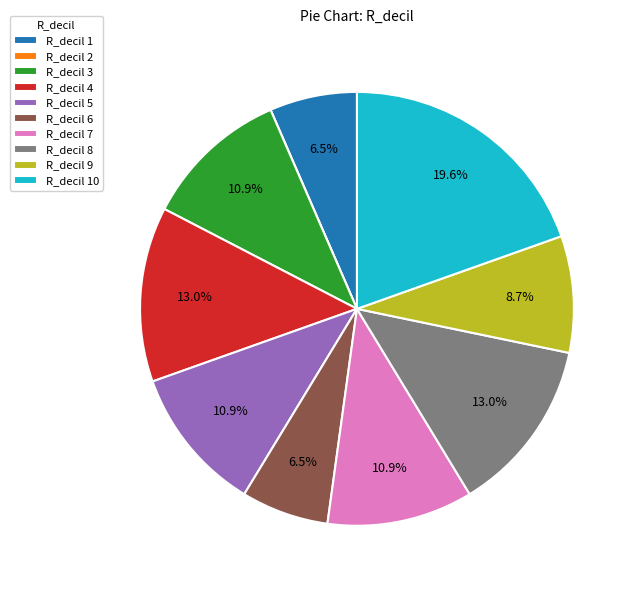

What is the total percentage of R_decil 5 and R_decil 4?

23.9%